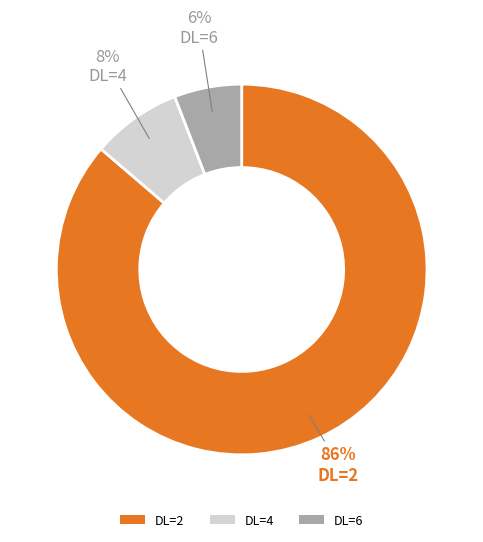

To the nearest percent, what is the difference between the DL=4 and DL=2 slice percentages?

78%